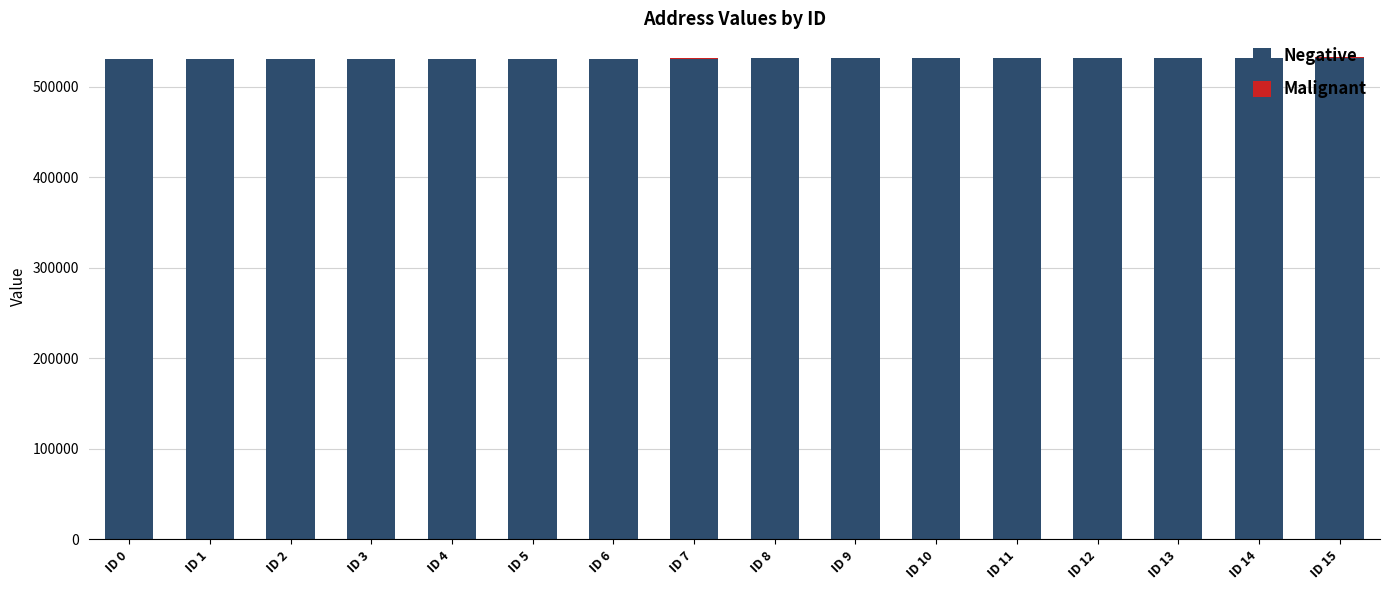

Are the bars horizontal?

No